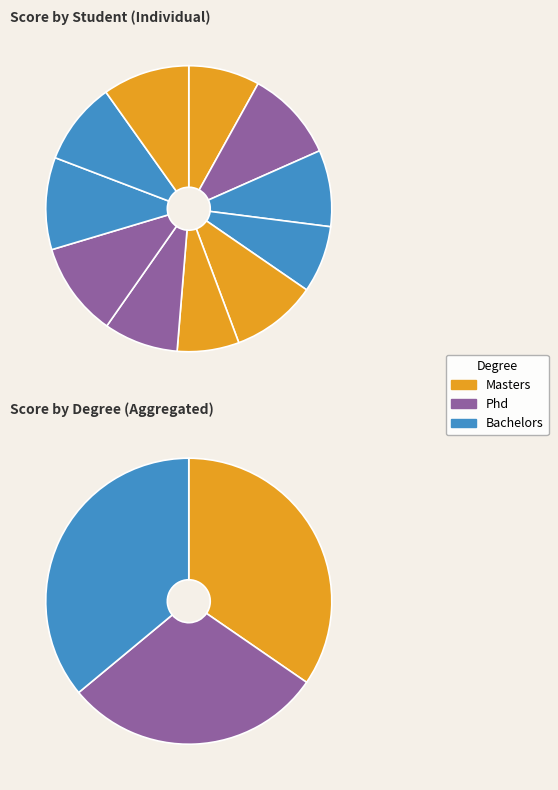

To the nearest percent, what percentage of the pie is Samara?

10%